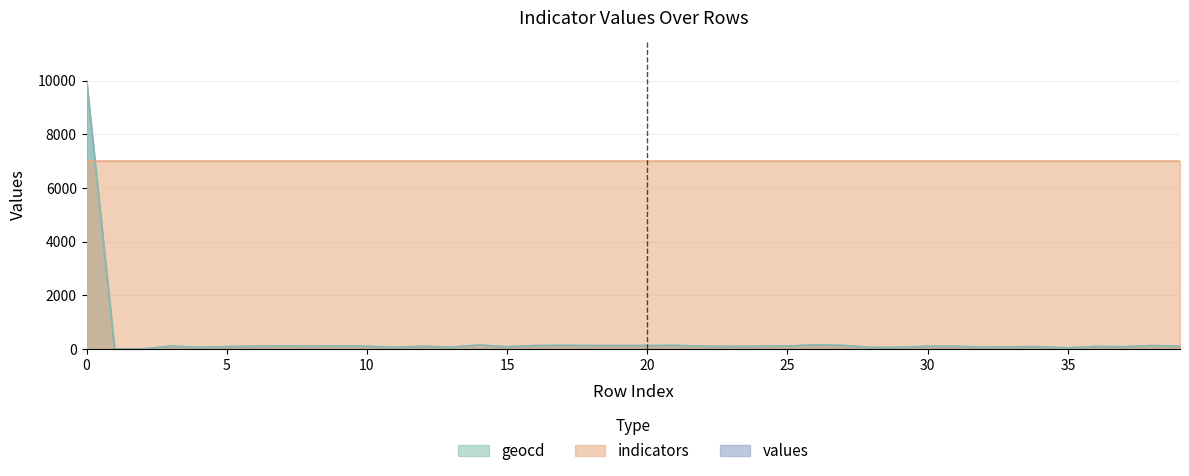

In geocd, how many points are higher than both neighbors (excluding endpoints)?

11